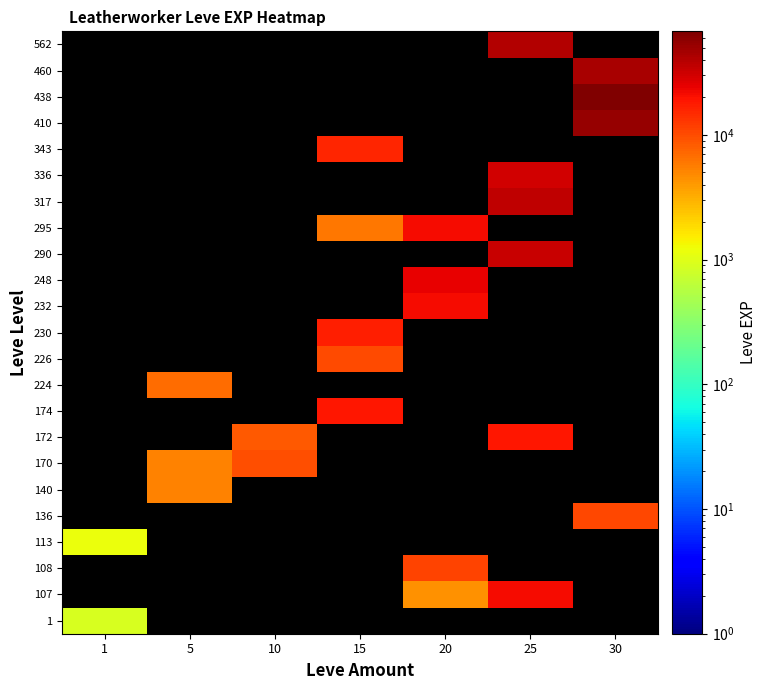

What is the total value across all series at 15?

68020